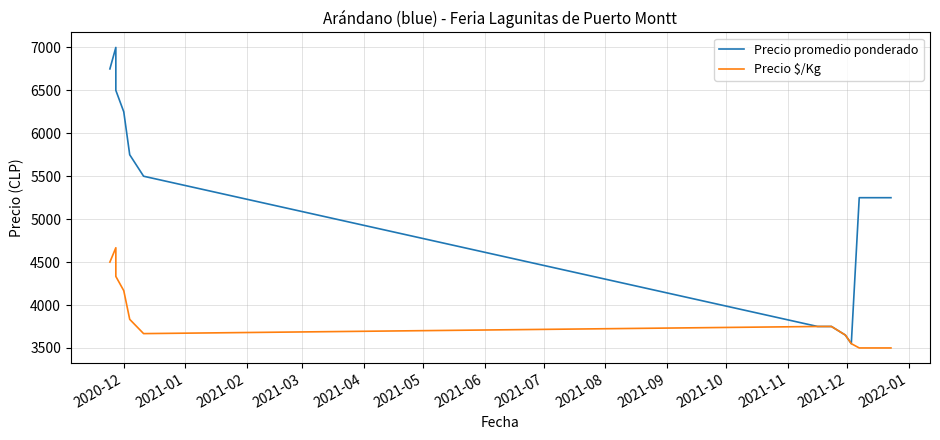

Which series changed the most between 2021-06 and 2021-08?

Precio promedio ponderado